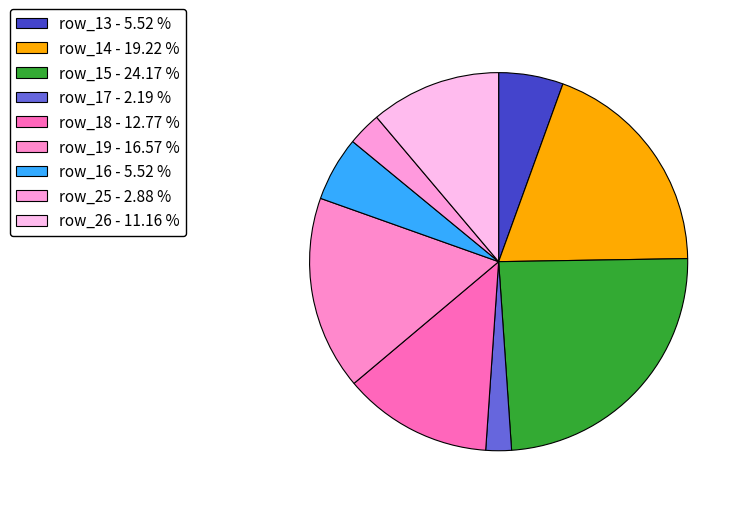

How many segments does this pie chart have?

9